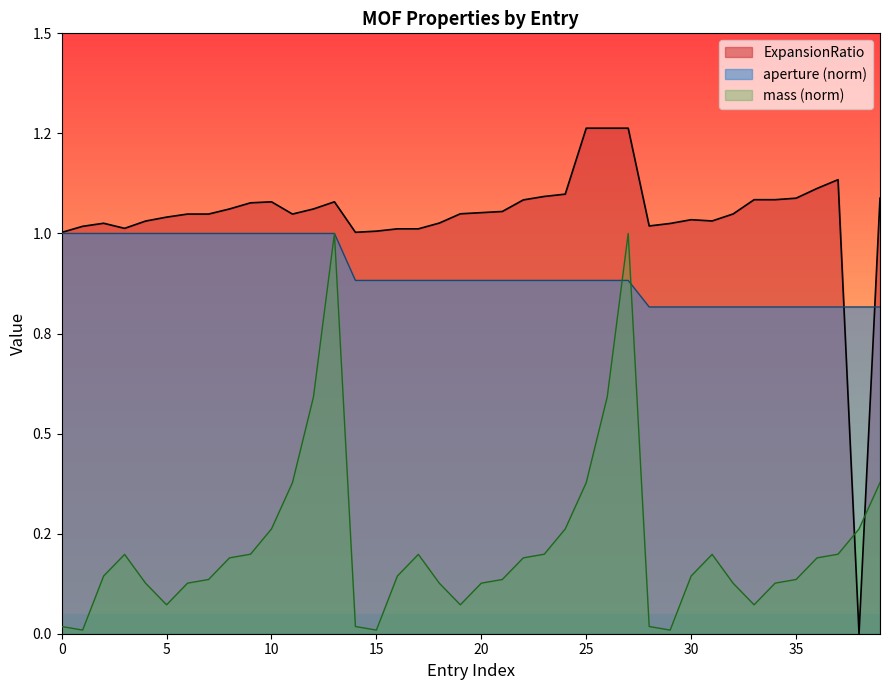

The mass series shows 0.6 at 12. True or false?

True